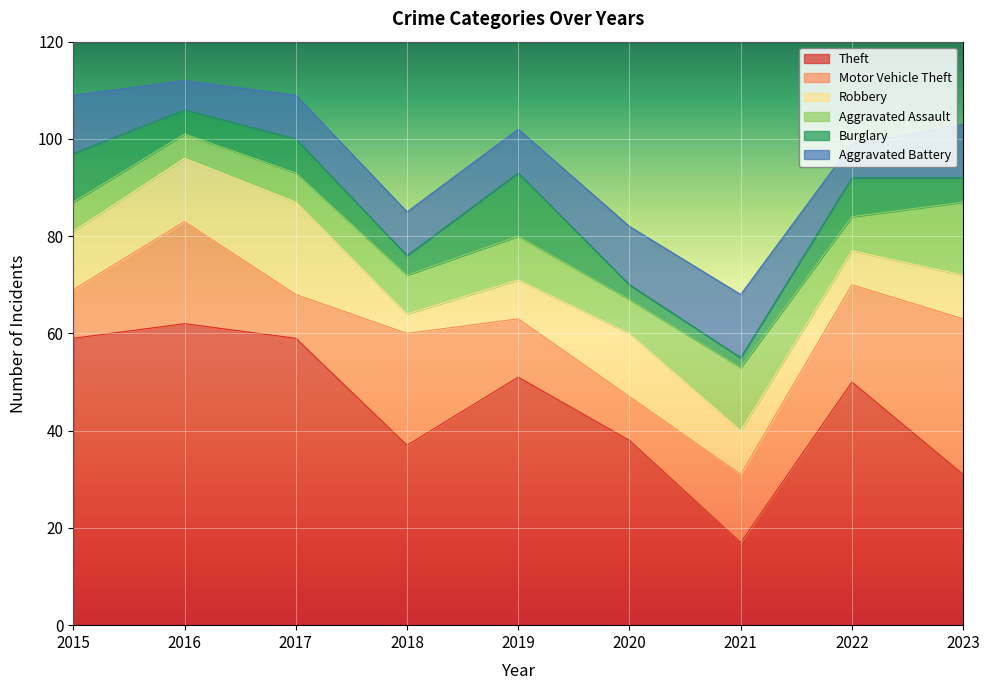

Where is Motor Vehicle Theft nearest to the value 20?

2022